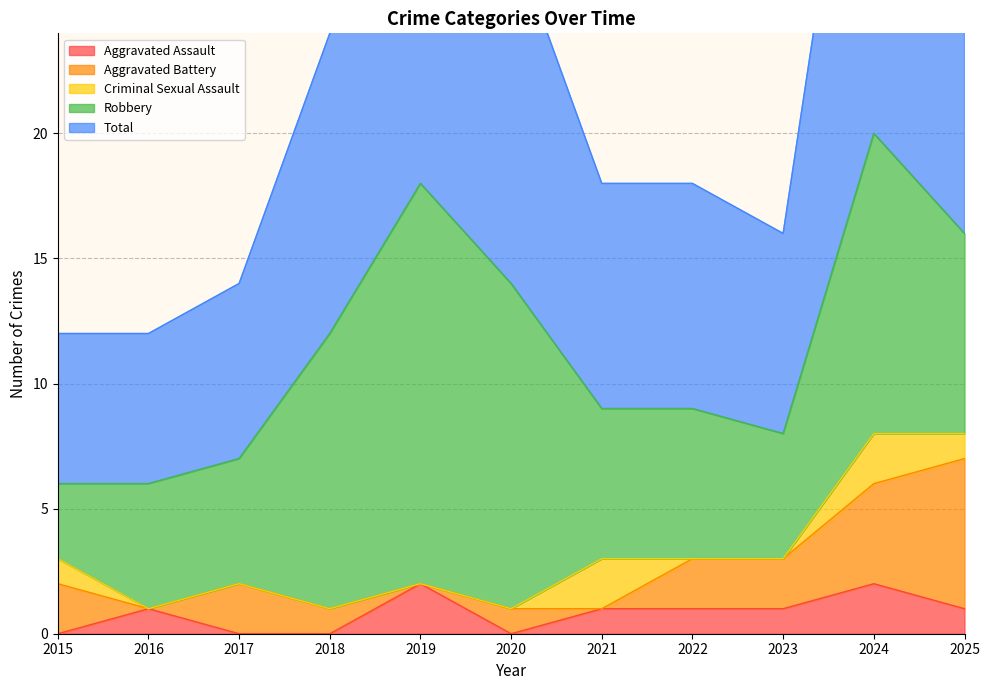

Where is Aggravated Assault nearest to the value 1?

2016